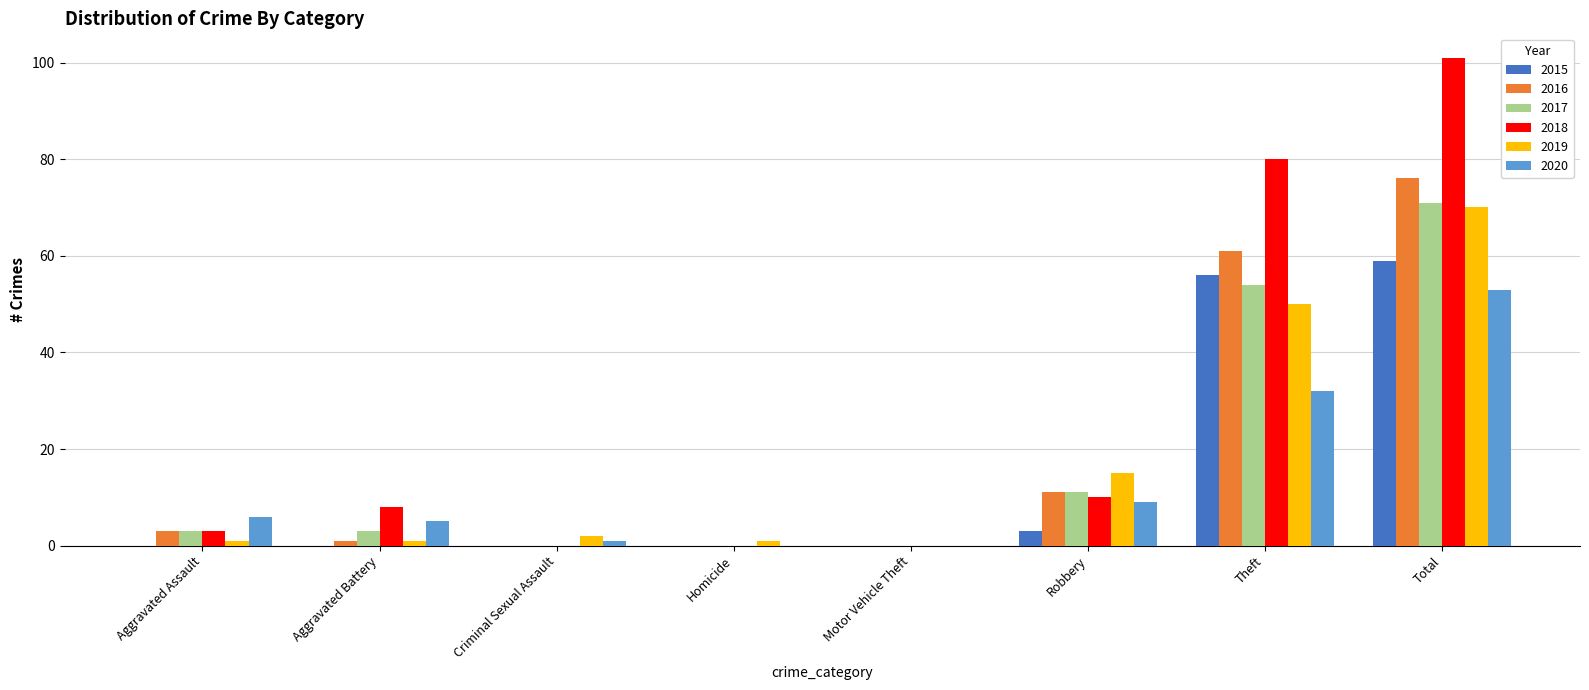

At which category is the sum across all series the highest?

Total